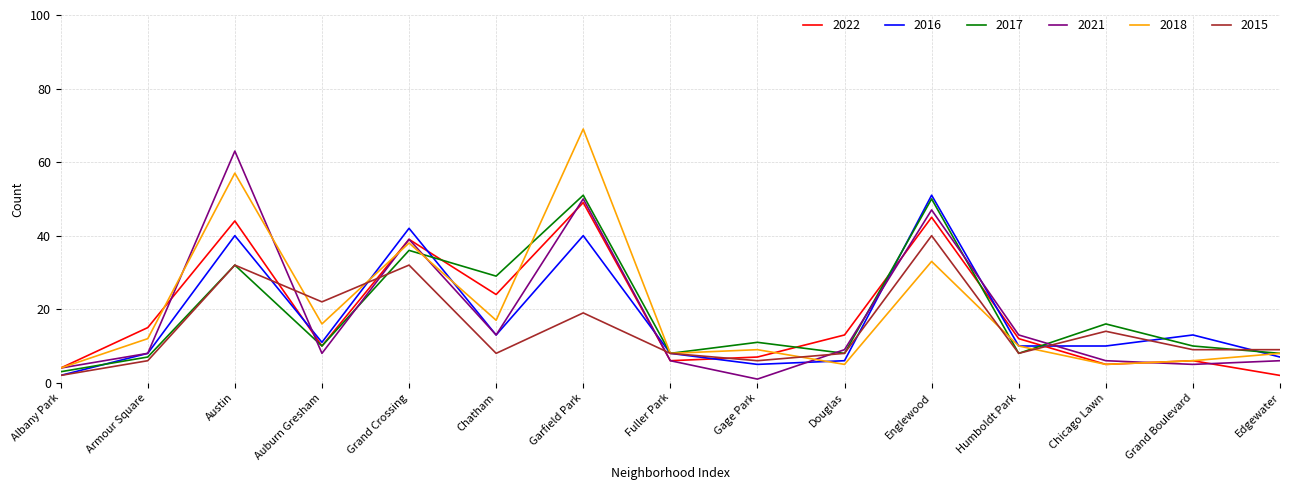

Is the value of 2018 at Garfield Park greater than the value of 2015 at Grand Boulevard?

Yes